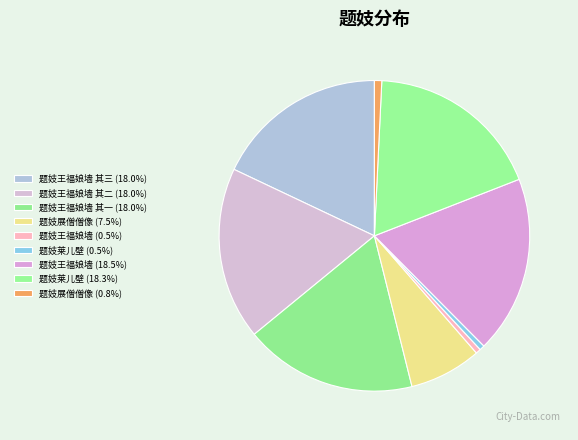

Which category has the biggest portion of the pie?

题妓王福娘墙